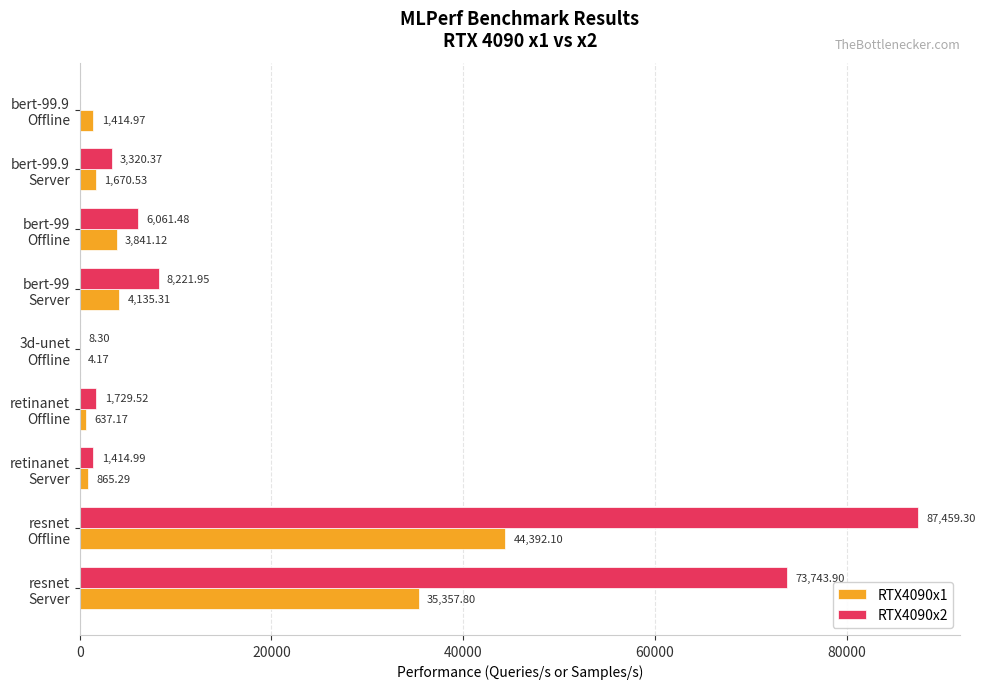

Which category has the highest value in the RTX4090x1 series?

resnet
Offline